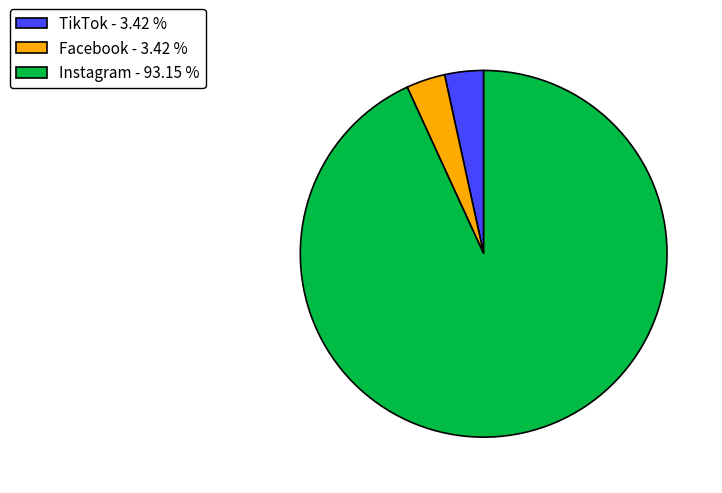

What is the majority slice?

Instagram